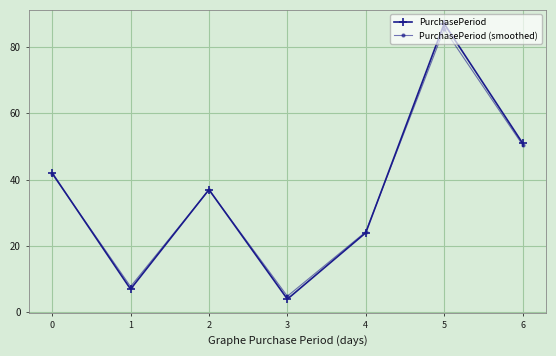

Is the value of PurchasePeriod at 0 greater than the value of PurchasePeriod (smoothed) at 5?

No